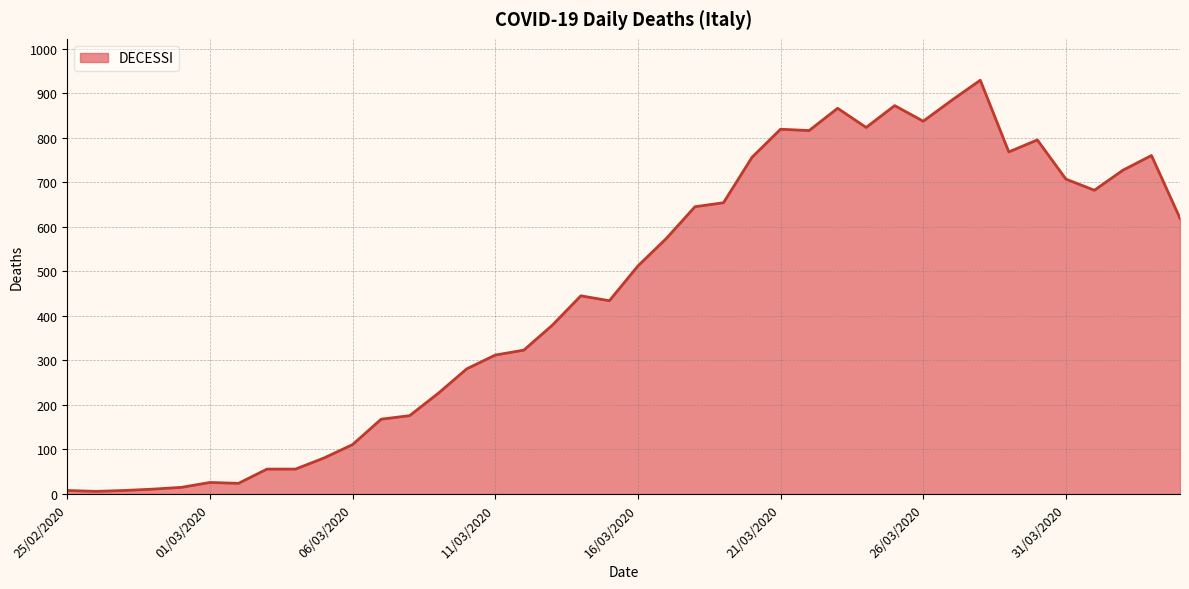

What is the maximum value shown in the chart?

929